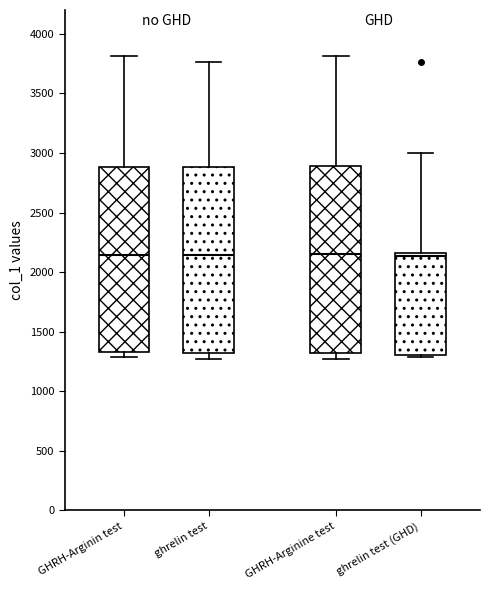

Reading left to right, transcribe this box plot: for each box, give where its median line is, the range the box spans, and where its two whiskers end, as read against the y-axis. The values are not printed on the chart, so give them approximately, as read against the axis.

GHRH-Arginin test: median 2150, box 1350 to 2900, whiskers 1300 to 3800
ghrelin test: median 2150, box 1300 to 2900, whiskers 1250 to 3750
GHRH-Arginine test: median 2150, box 1300 to 2900, whiskers 1250 to 3800
ghrelin test (GHD): median 2150 (just below the box's upper edge), box 1300 to 2150, whiskers 1300 to 3000